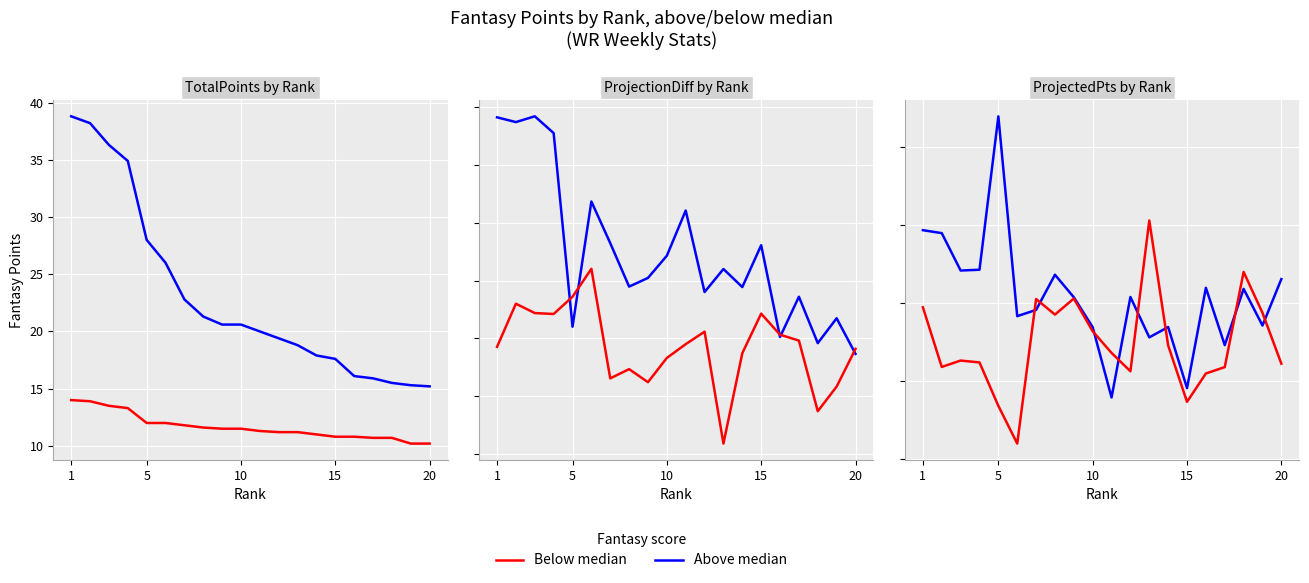

True or false: Above median has a value of 6.0 at 20.

False